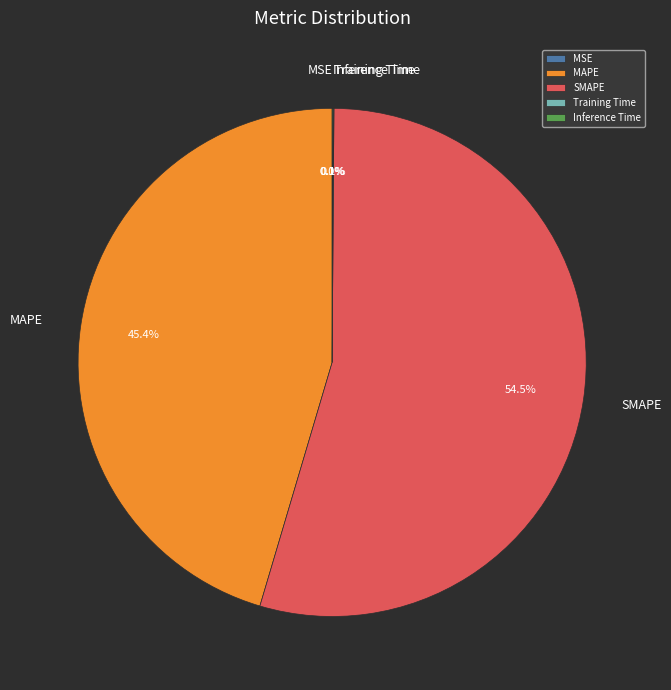

How much of the chart is everything except MAPE?

54.6%